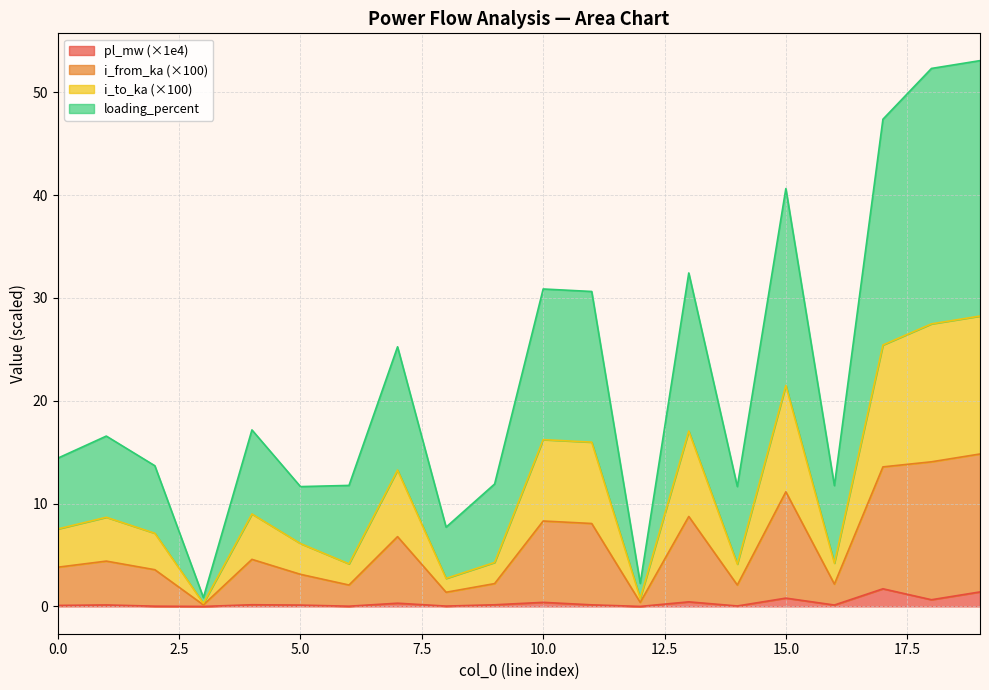

True or false: pl_mw has more than 2 interior local peaks.

True